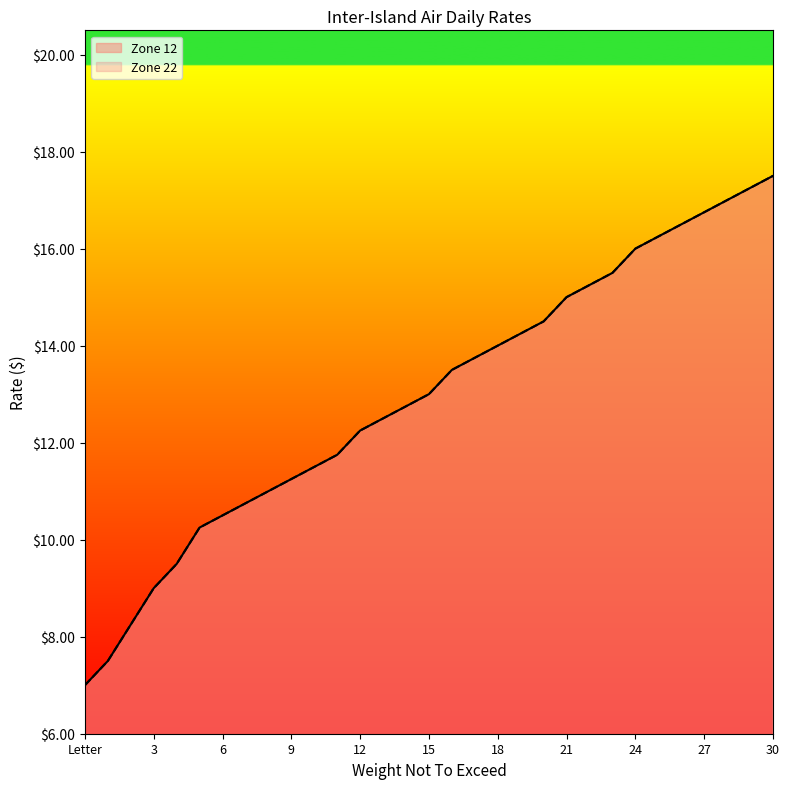

What is the difference between the Zone 12 values at 14 and 21?

2.2